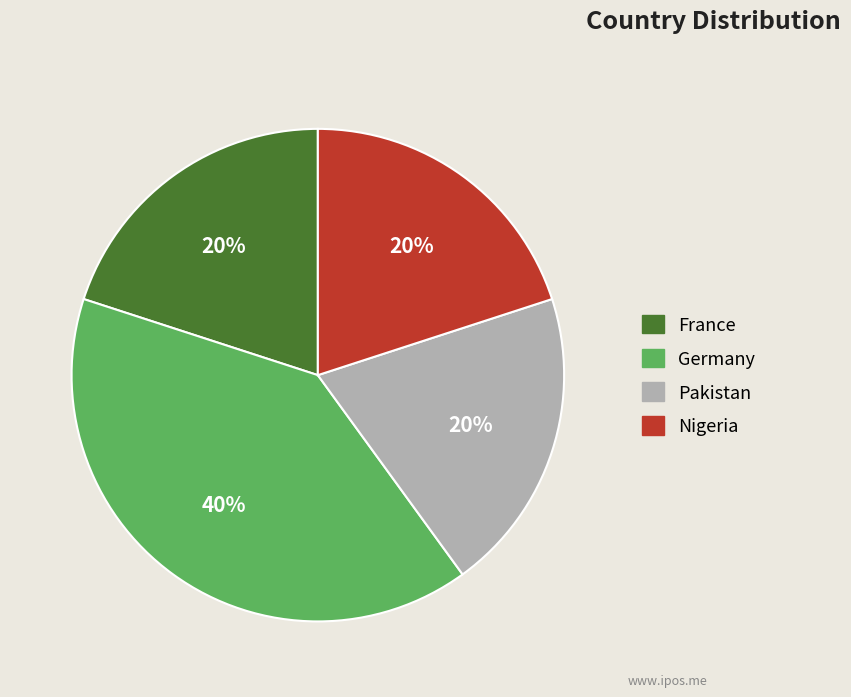

What is the largest slice in the pie chart?

Germany